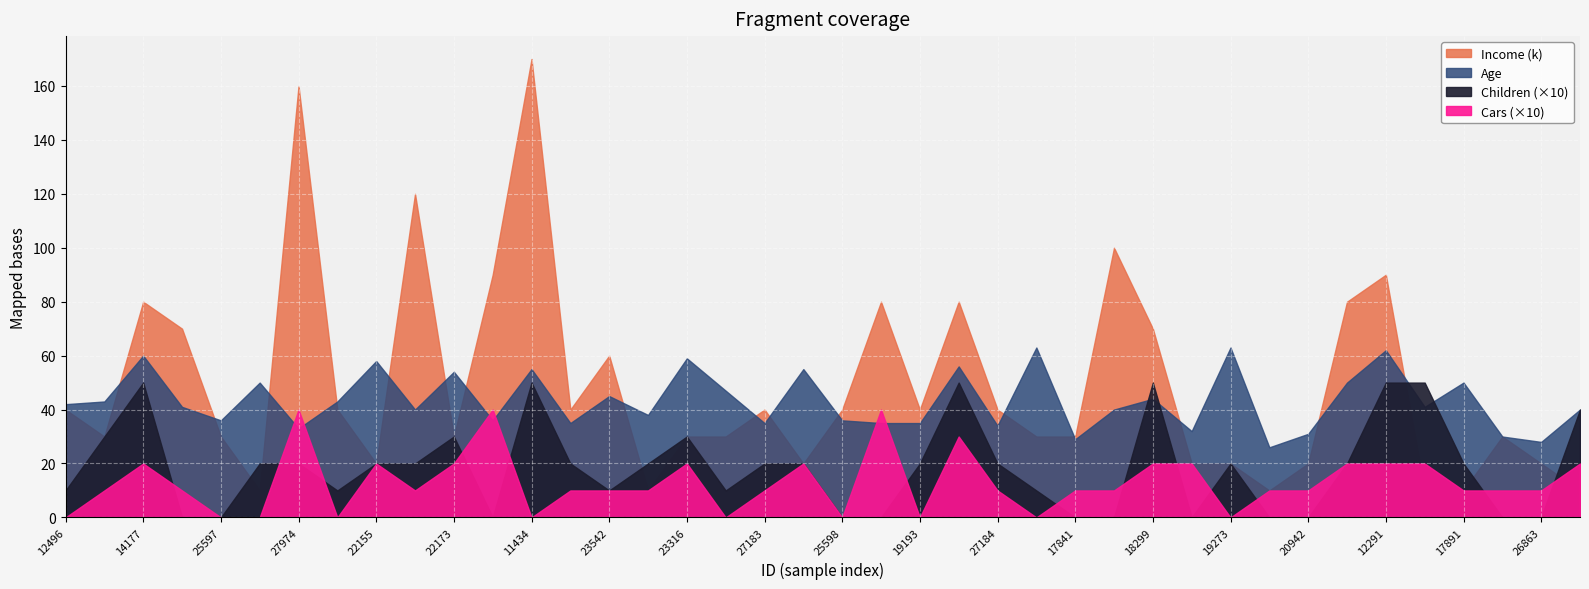

What is the difference between the Age values at 26412 and 27832?

26